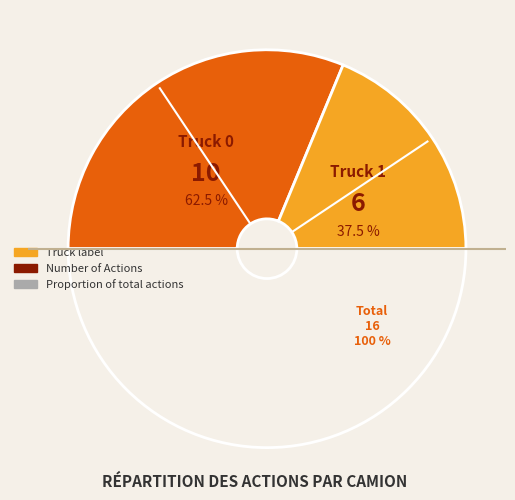

To the nearest percent, what is the average slice percentage?

50%